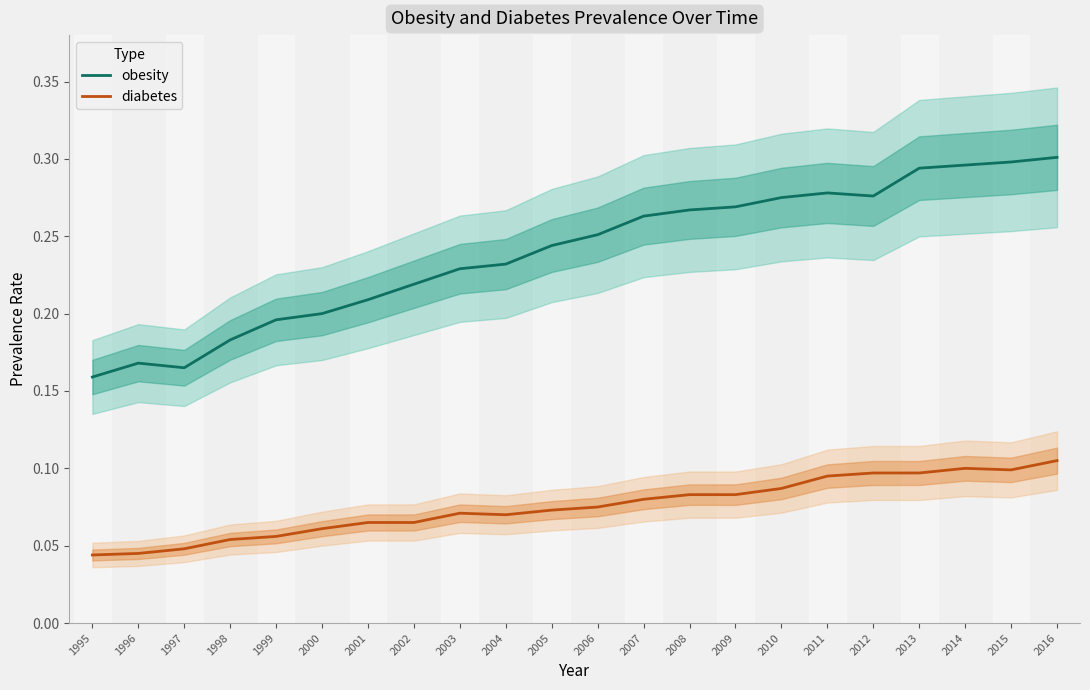

How many interior local valleys does the obesity series have?

2